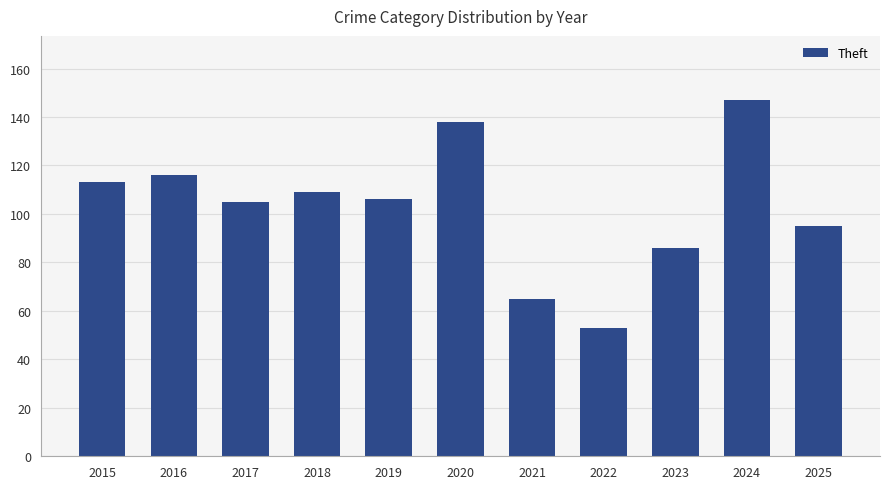

How many distinct data groups are displayed?

1